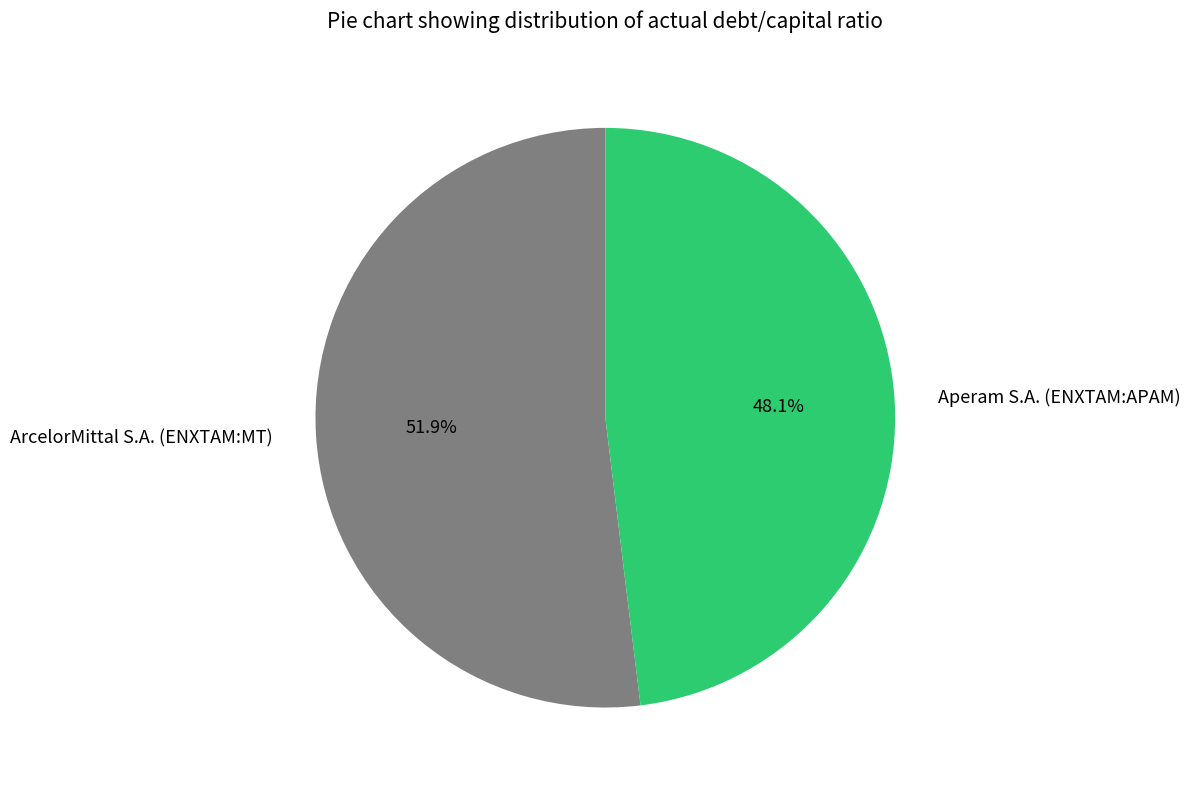

How many segments does this pie chart have?

2